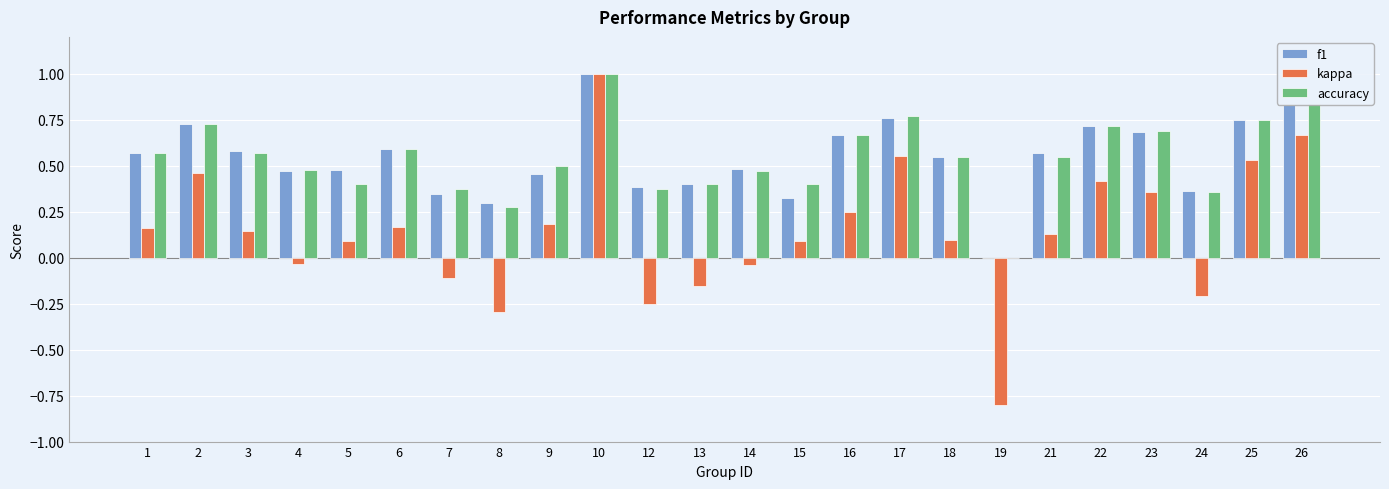

How many accuracy values are between 0 and 1?

24